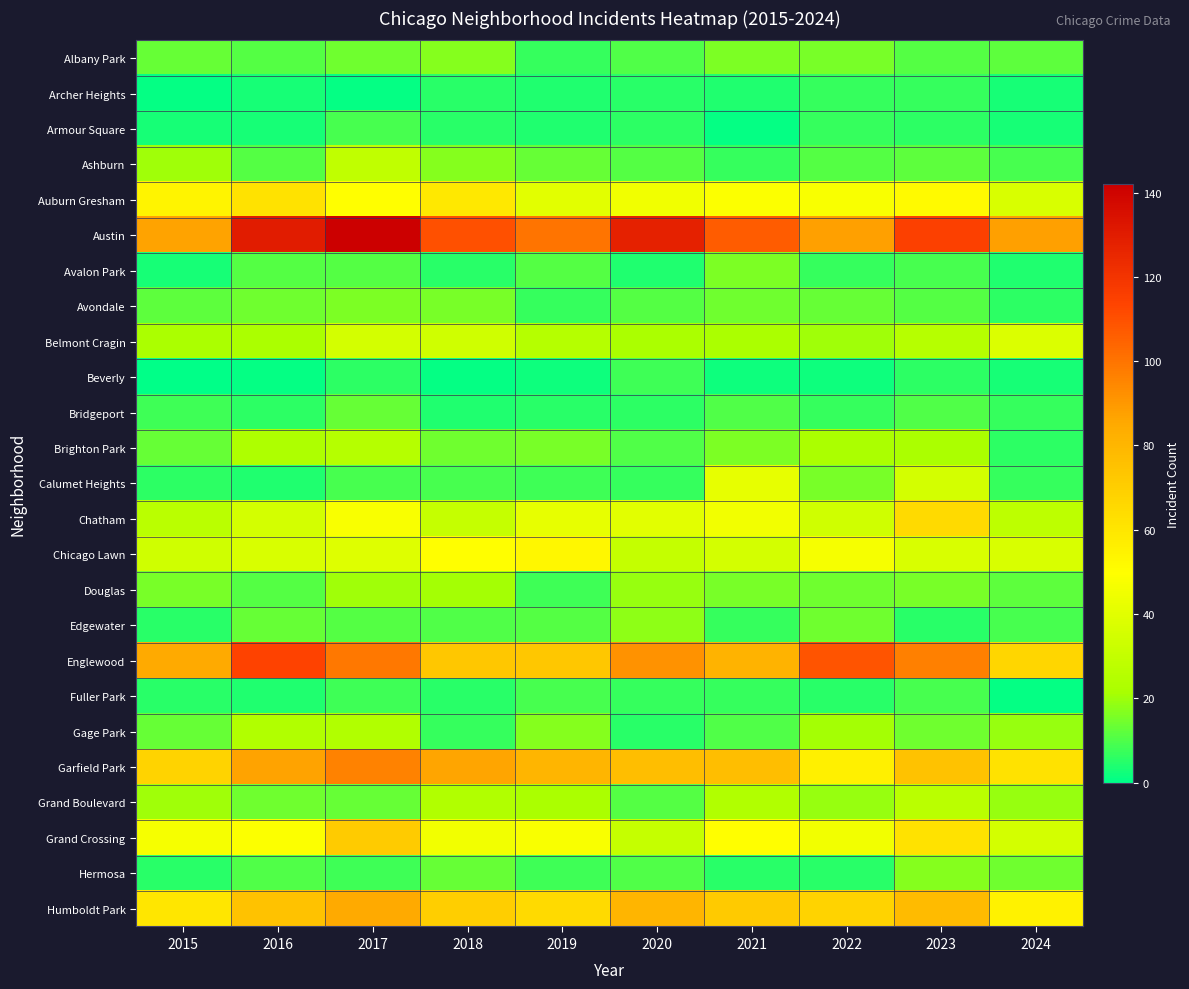

Rank the series at 2019 from lowest to highest value.

Beverly, Archer Heights, Armour Square, Bridgeport, Albany Park, Avondale, Calumet Heights, Douglas, Hermosa, Fuller Park, Avalon Park, Edgewater, Ashburn, Brighton Park, Gage Park, Grand Boulevard, Belmont Cragin, Auburn Gresham, Chatham, Grand Crossing, Chicago Lawn, Humboldt Park, Englewood, Garfield Park, Austin